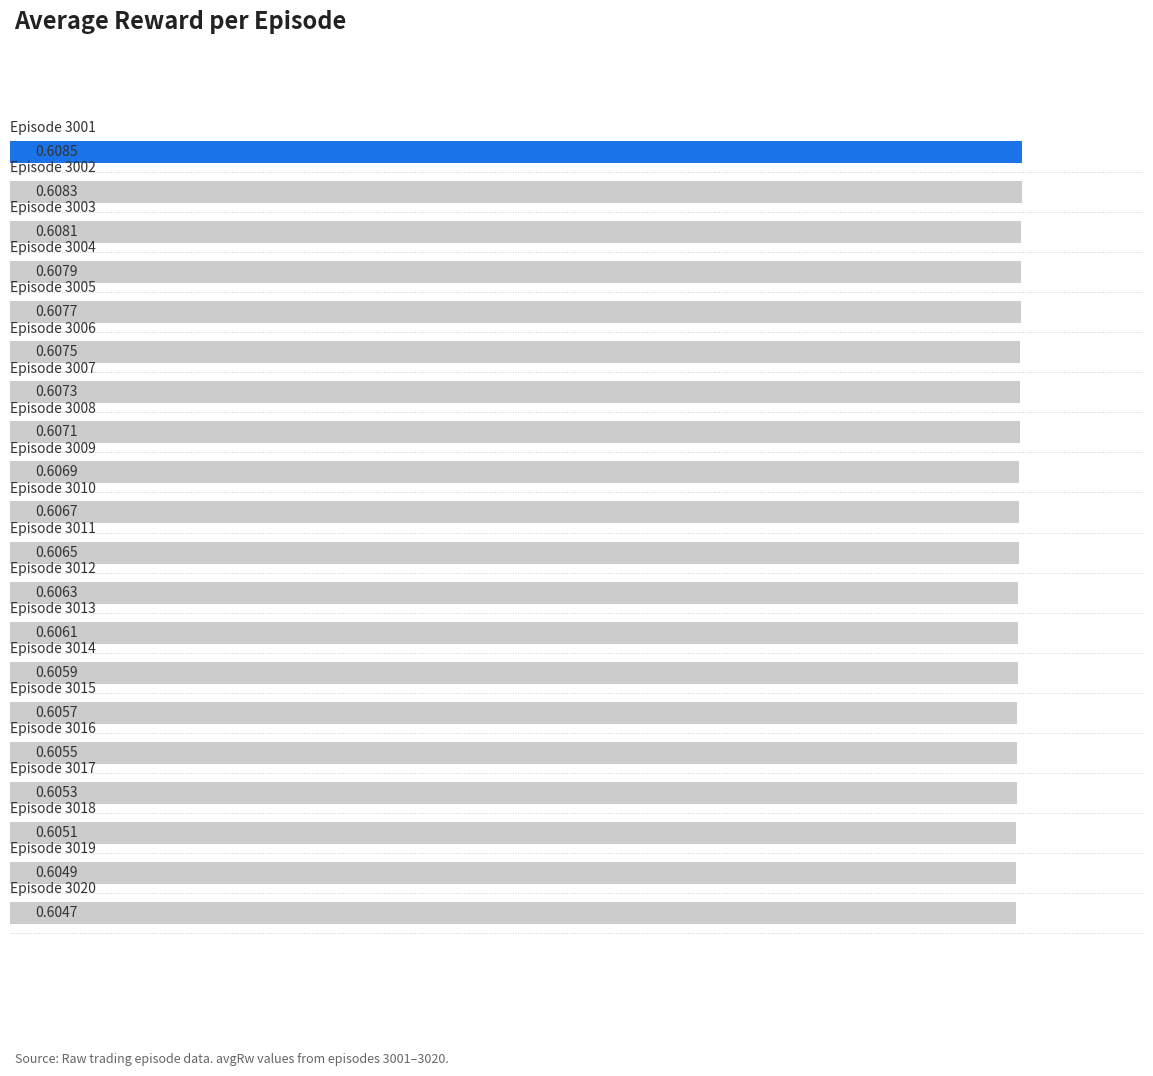

How many bars are there in total?

20